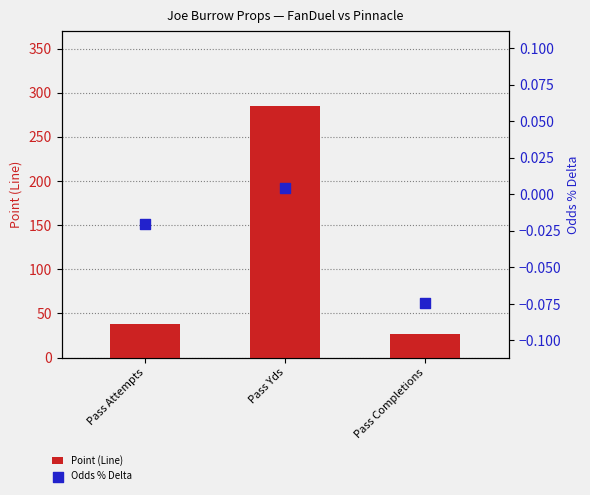

Which series has the largest total across all categories?

Point (Line)